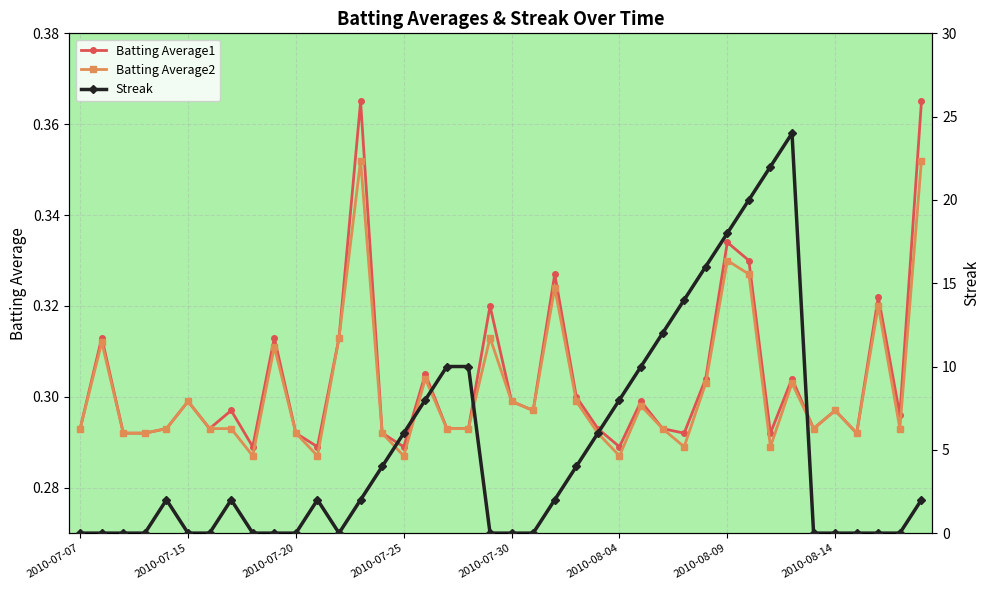

In Batting Average2, how many points are higher than both neighbors (excluding endpoints)?

12